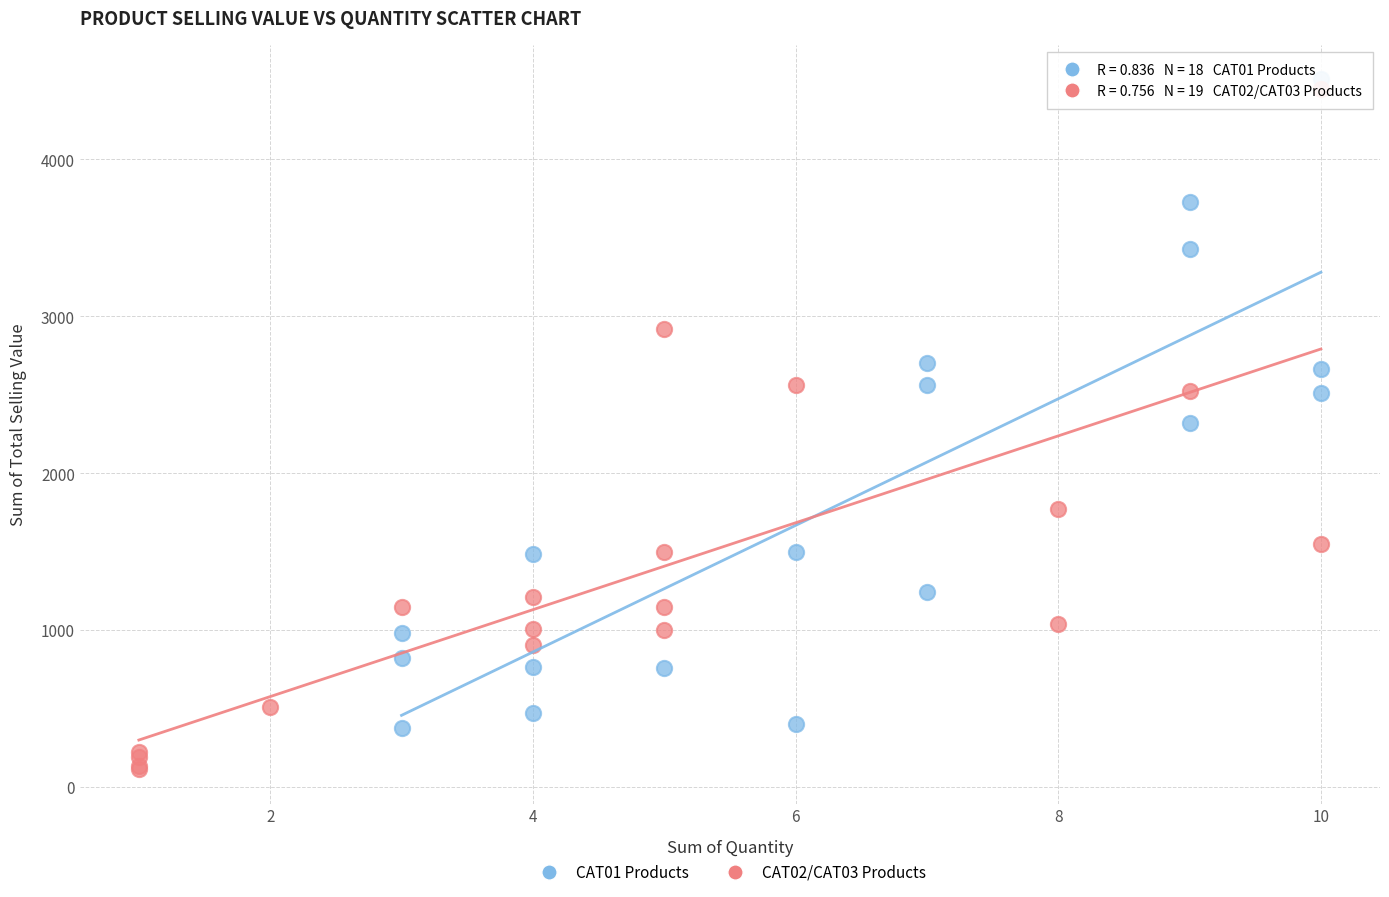

Which series contains the lowest Y value?

CAT02/CAT03 Products